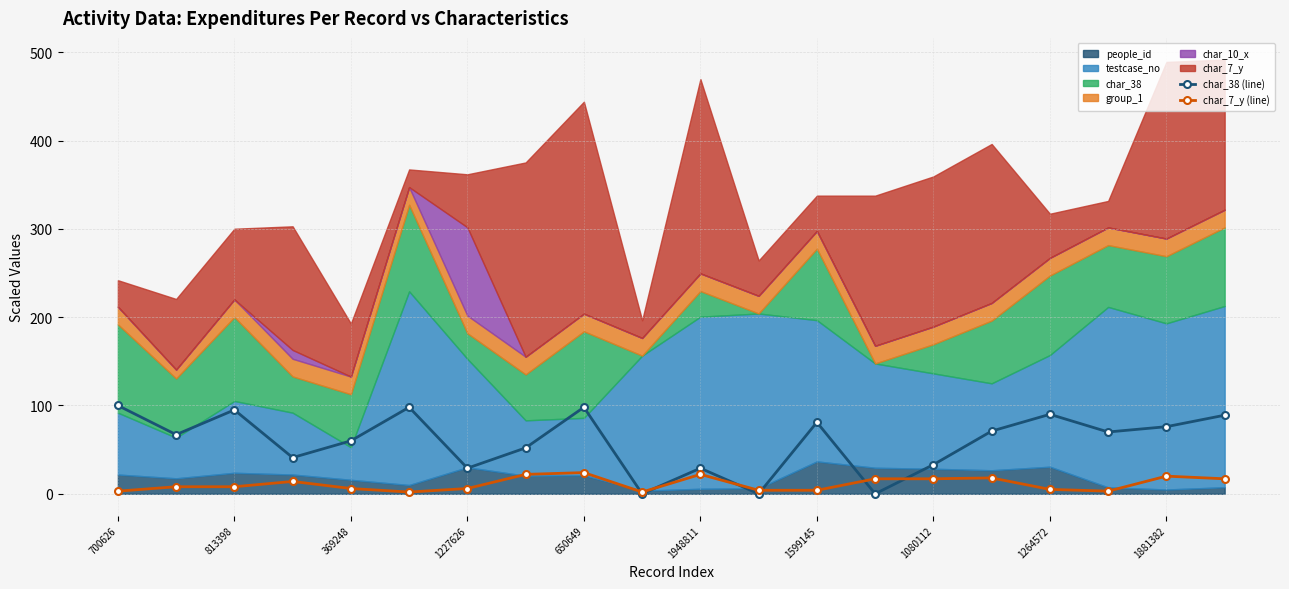

True or false: char_7_y (line) has more than 2 interior local peaks.

True